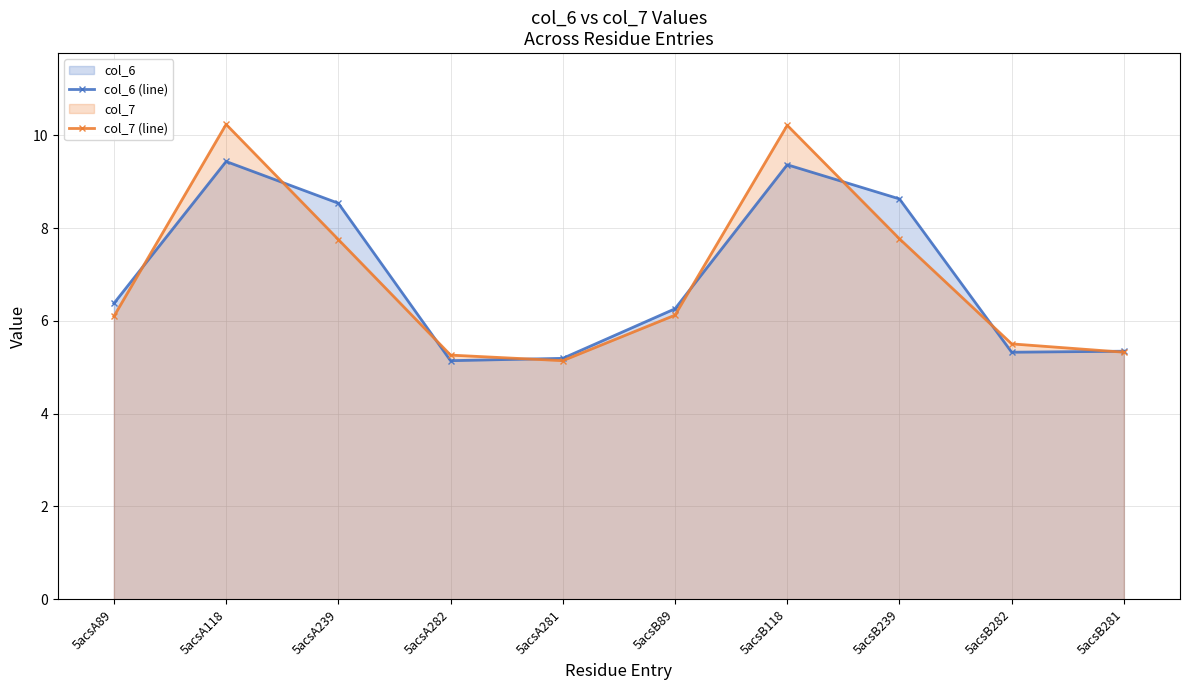

What is the sum of all col_6 (line) values?

69.6